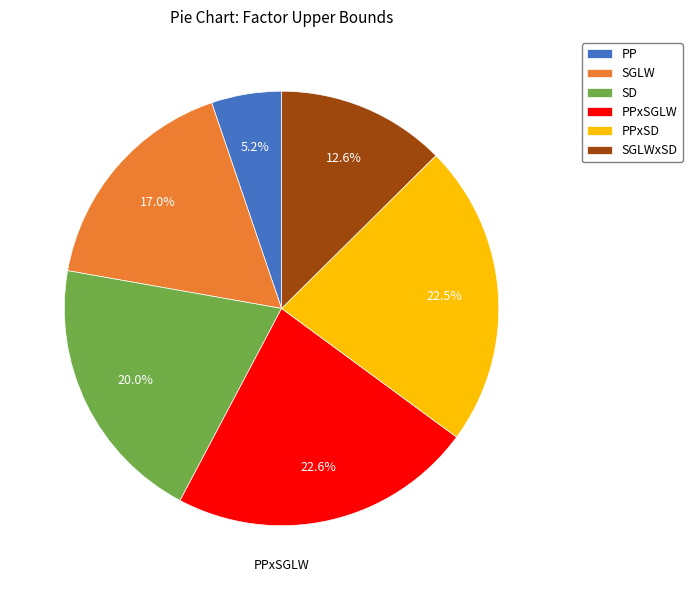

To the nearest percent, what is the average slice percentage?

17%